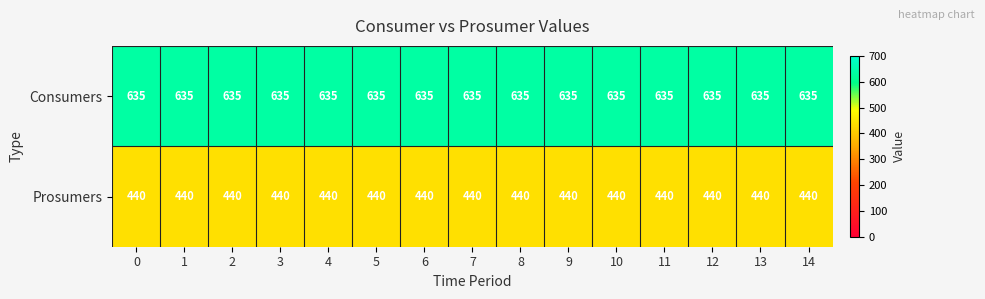

The value of Prosumers at 8 is 598. True or false?

False